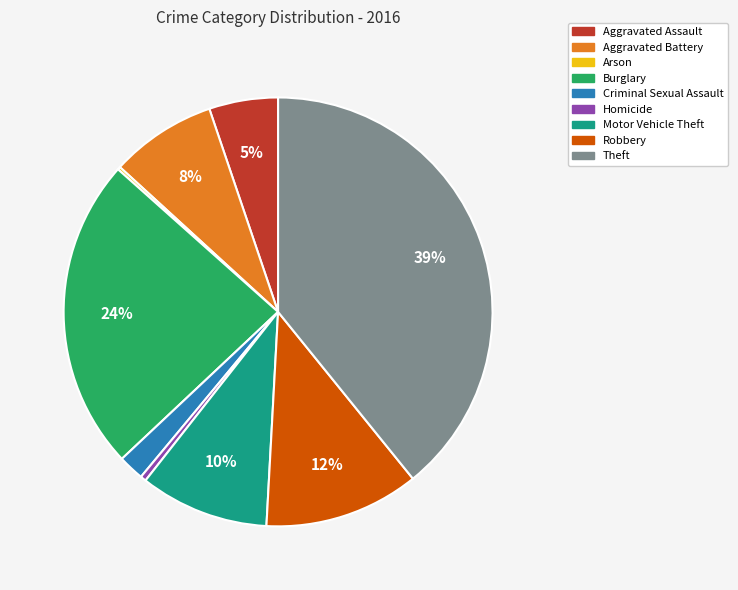

Is the sum of Homicide and Theft greater than half?

No